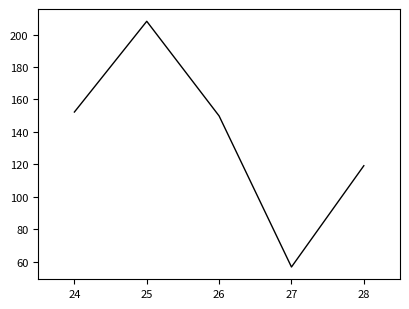

Which has a higher value, 27 or 25?

25